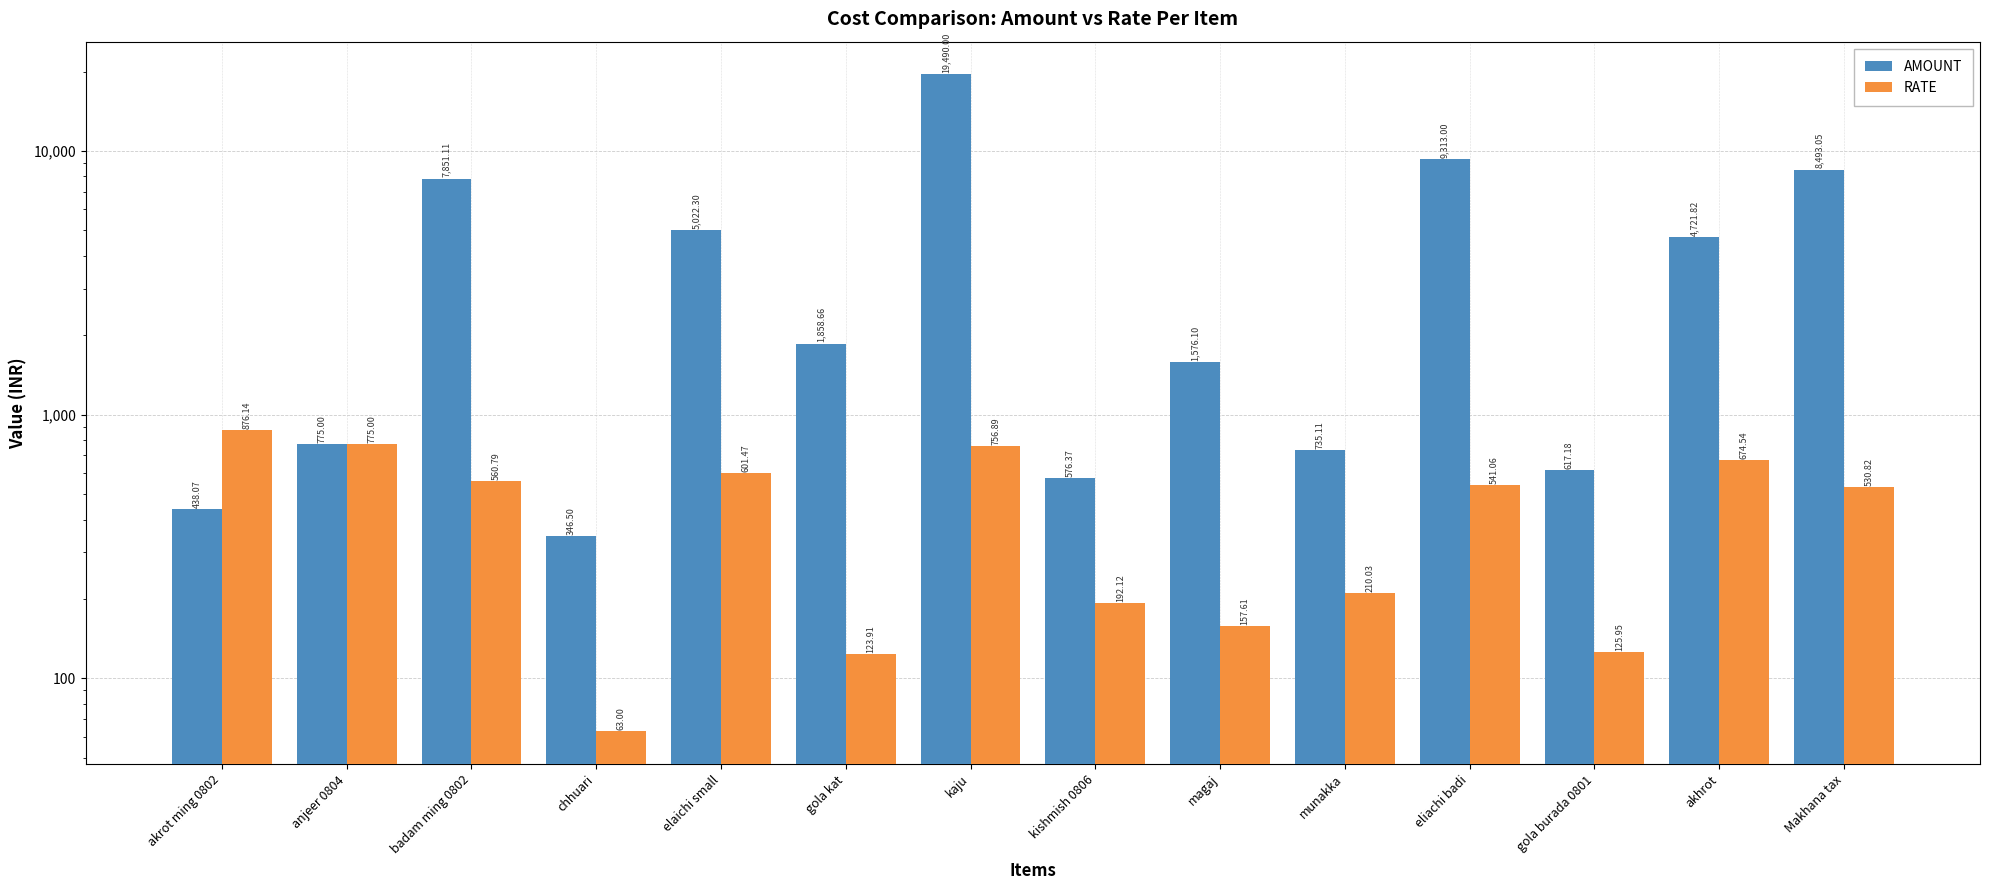

Between anjeer 0804 and akhrot, which series saw the biggest shift?

AMOUNT